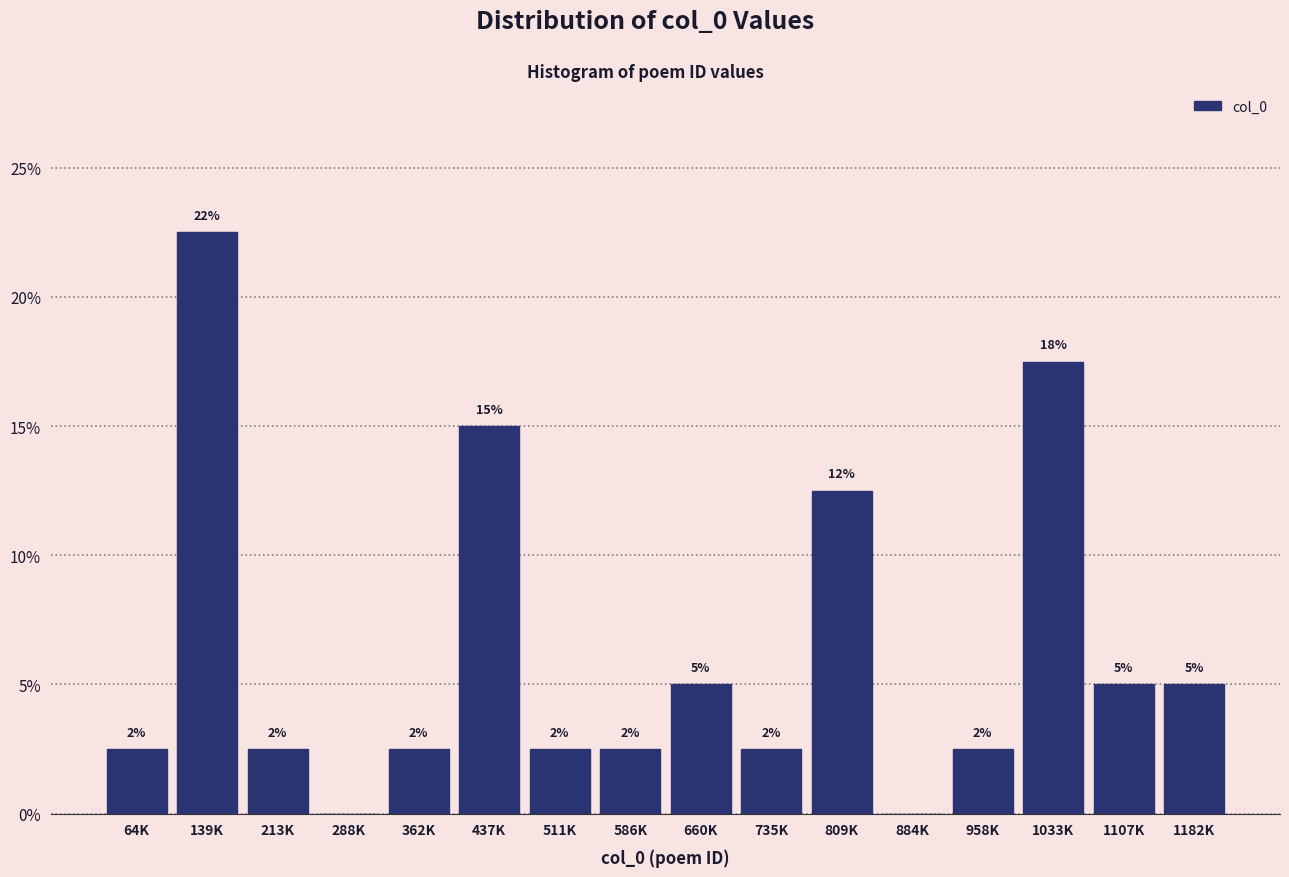

Are the bars horizontal?

No